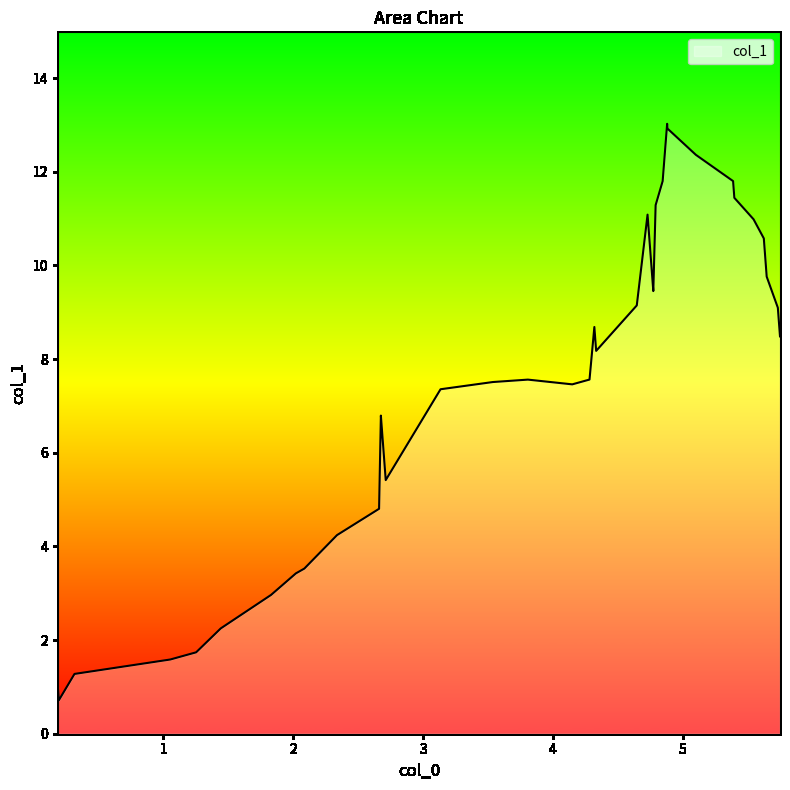

True or false: the data has more than 2 interior local peaks.

True